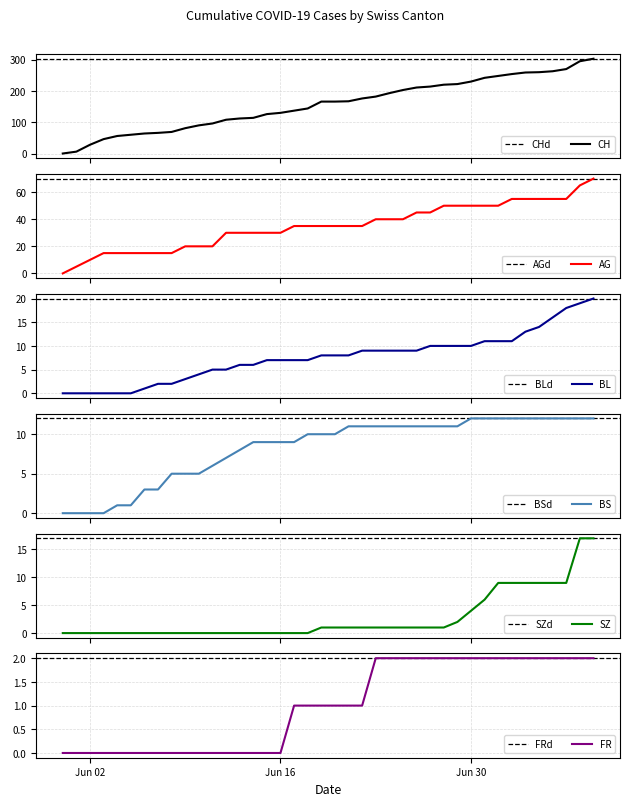

How many data points in CH are above 166?

19